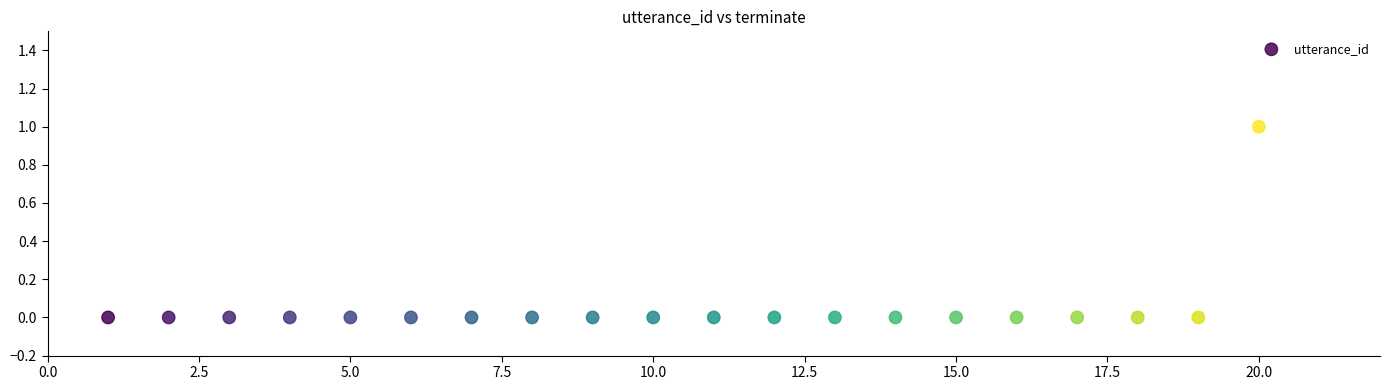

What is the range of X values (max minus min)?

19